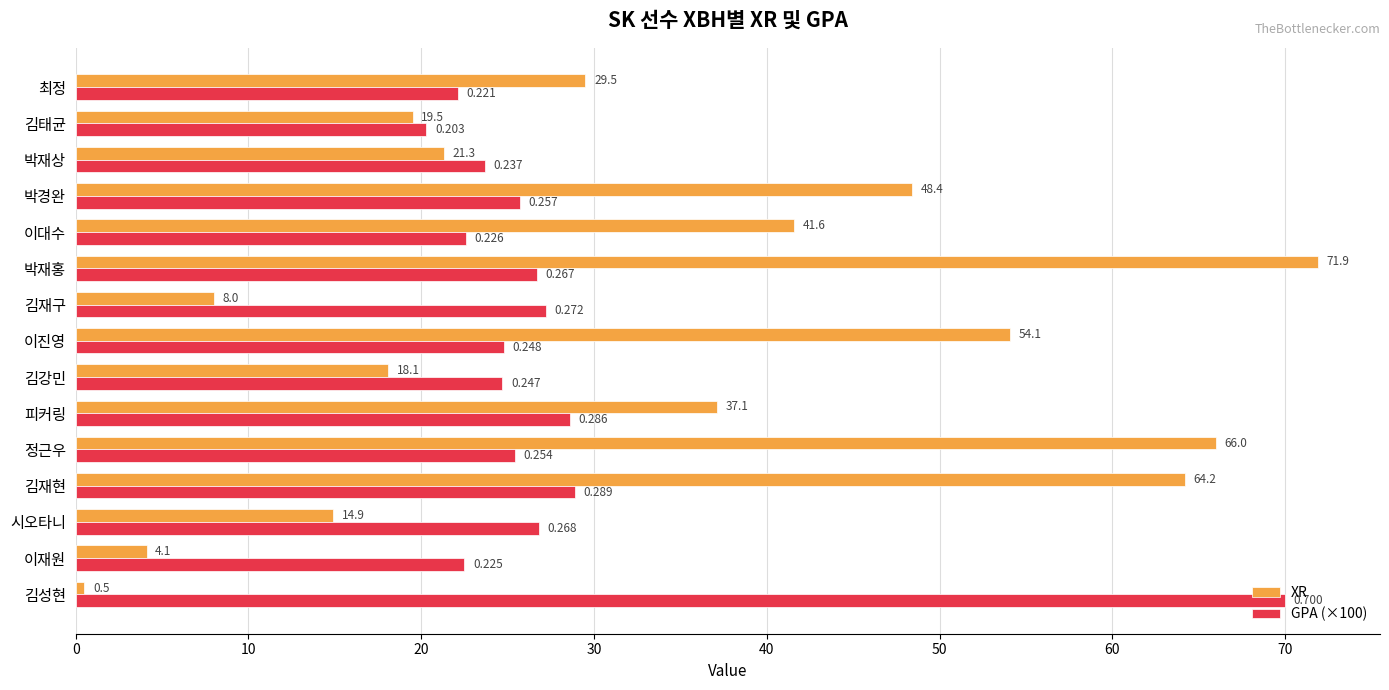

What are all the series names shown in the legend?

XR, GPA (×100)